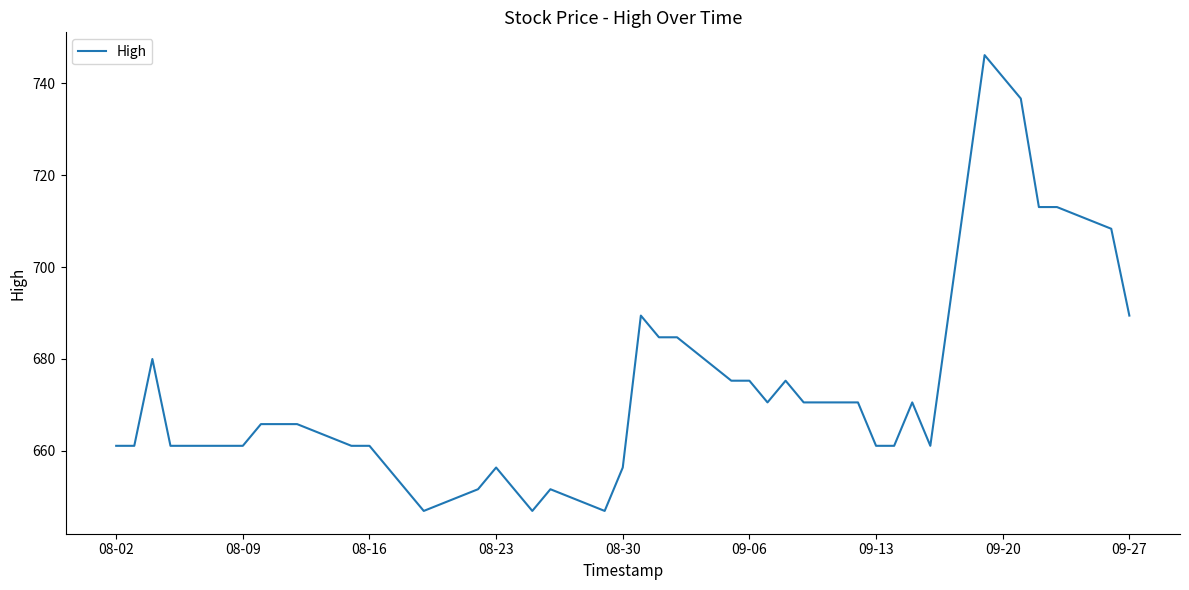

What is the greatest value displayed?

746.1